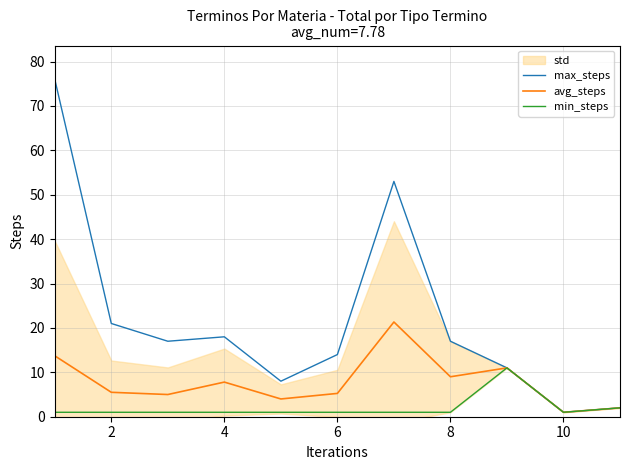

Reading left to right, transcribe all the data shown in this chart.

max_steps: 76.0	21.0	17.0	18.0	8.0	14.0	53.0	17.0	11.0	1.0	2.0
avg_steps: 13.7	5.5	5.0	7.8	4.0	5.2	21.3	9.0	11.0	1.0	2.0
min_steps: 1.0	1.0	1.0	1.0	1.0	1.0	1.0	1.0	11.0	1.0	2.0